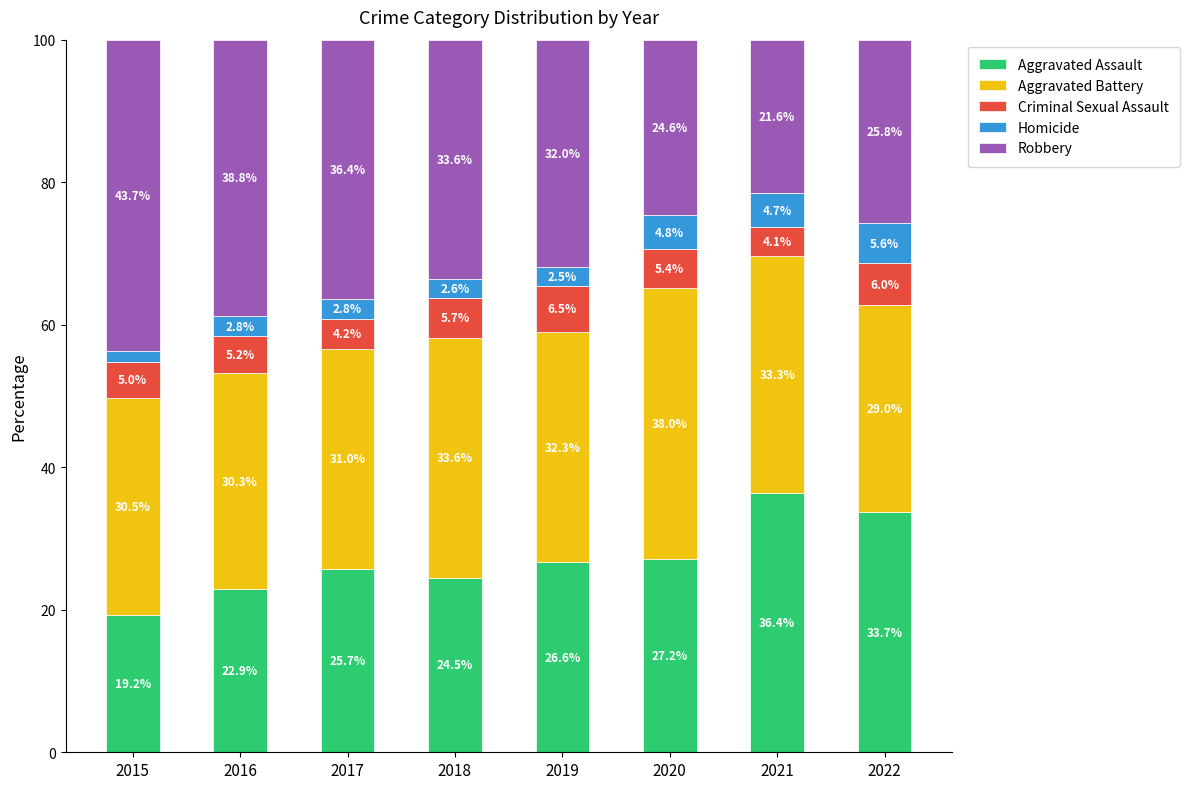

Read the Aggravated Assault value at 2019.

26.6